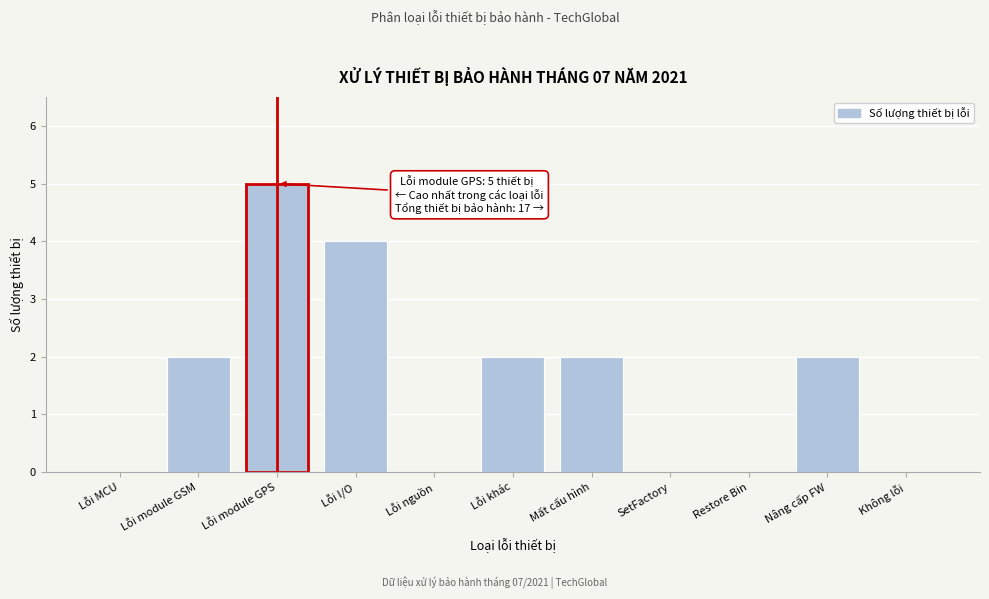

Reading left to right, extract all data points from this chart.

Lỗi MCU=0	Lỗi module GSM=2	Lỗi module GPS=5	Lỗi I/O=4	Lỗi nguồn=0	Lỗi khác=2	Mất cấu hình=2	SetFactory=0	Restore Bin=0	Nâng cấp FW=2	Không lỗi=0